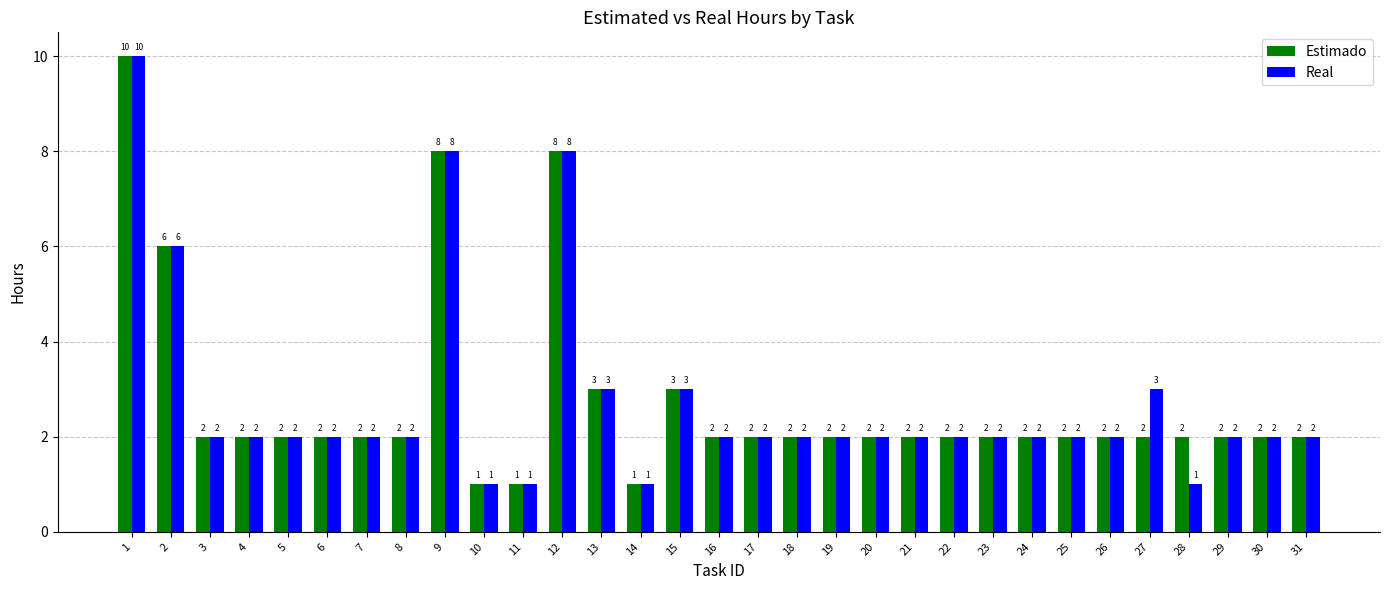

Reading left to right, transcribe all the data shown in this chart.

Estimado: 1=10	2=6	3=2	4=2	5=2	6=2	7=2	8=2	9=8	10=1	11=1	12=8	13=3	14=1	15=3	16=2	17=2	18=2	19=2	20=2	21=2	22=2	23=2	24=2	25=2	26=2	27=2	28=2	29=2	30=2	31=2
Real: 1=10	2=6	3=2	4=2	5=2	6=2	7=2	8=2	9=8	10=1	11=1	12=8	13=3	14=1	15=3	16=2	17=2	18=2	19=2	20=2	21=2	22=2	23=2	24=2	25=2	26=2	27=3	28=1	29=2	30=2	31=2